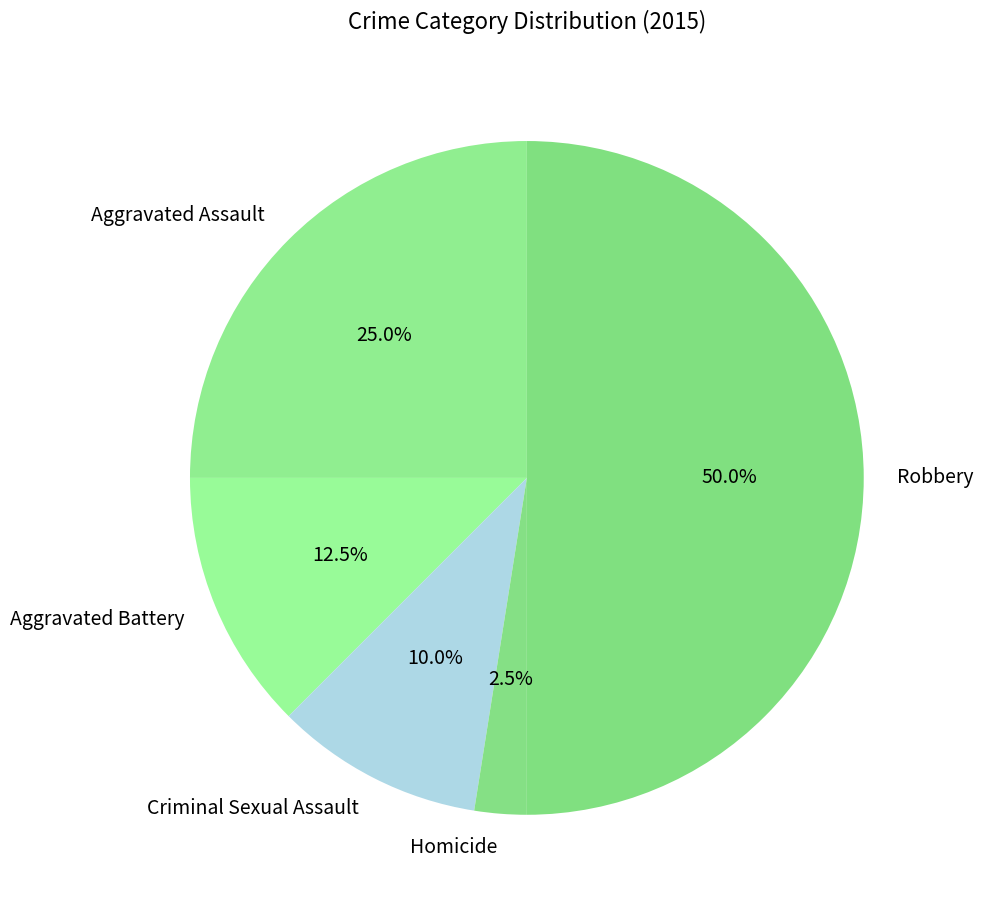

Which has a higher value, Homicide or Aggravated Assault?

Aggravated Assault